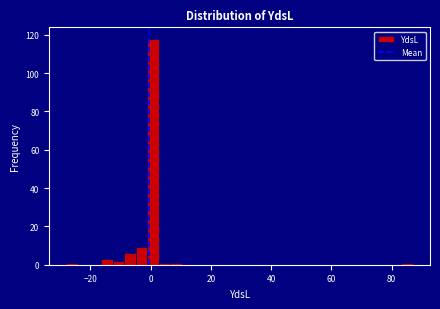

Around what value on the x-axis is the tallest bar? Give the approximate position of its centre, as read against the axis.

0